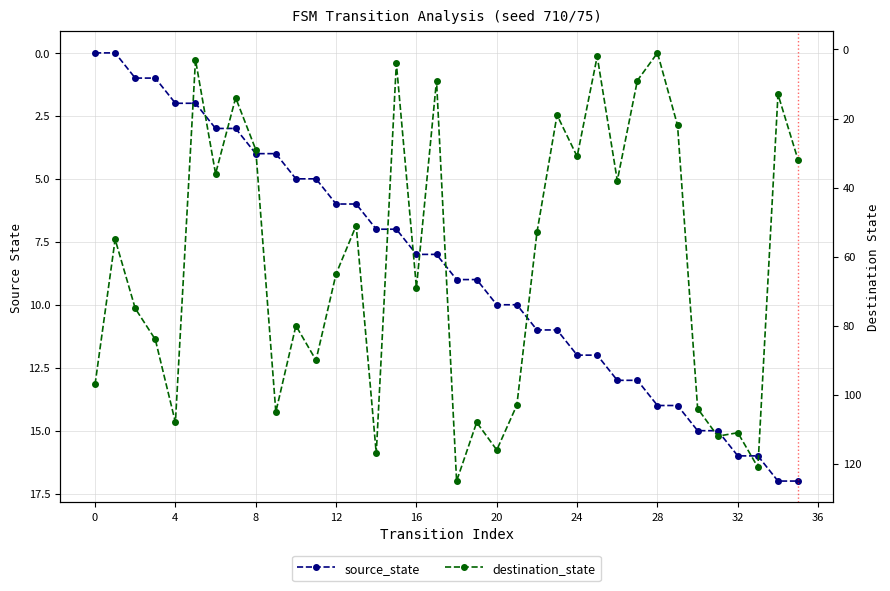

What is the sum of all source_state values?

306